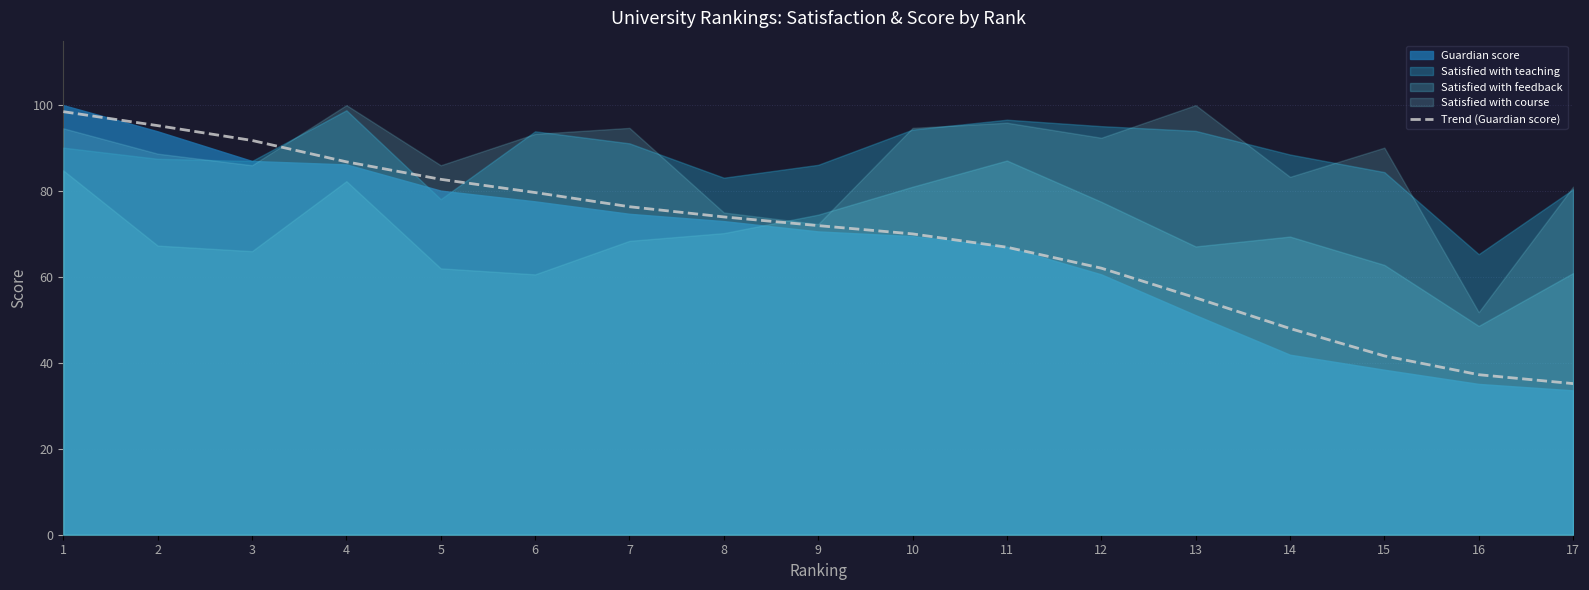

Which has a higher value, 1 or 4?

1